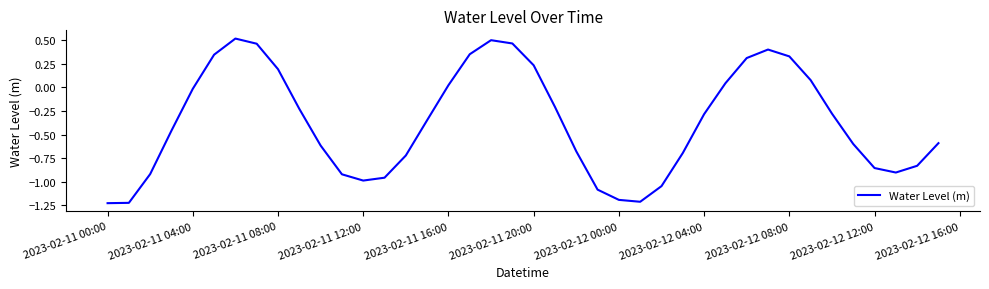

How many lines are shown in the chart?

1